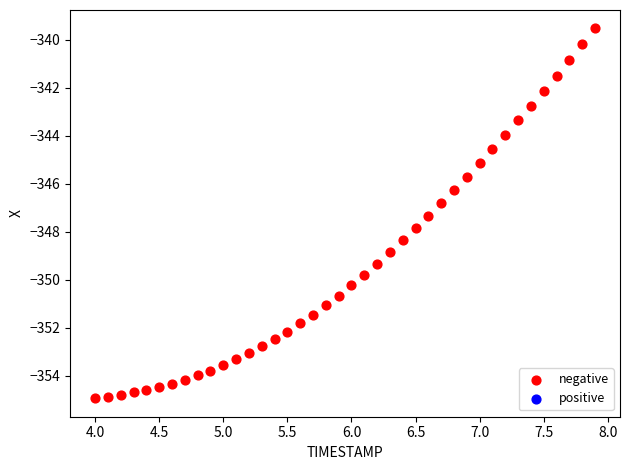

What is the range of X values (max minus min)?

3.9